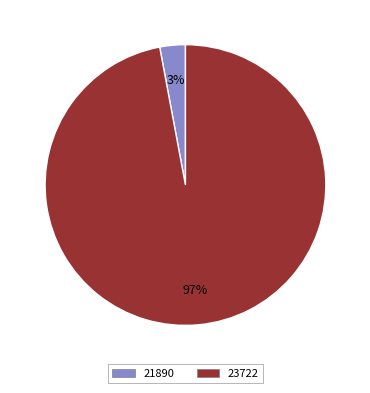

Which slice represents more than half of the pie?

23722